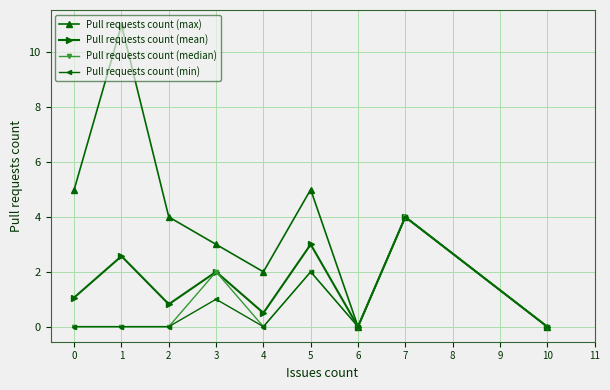

At which label does Pull requests count (min) reach its peak?

7